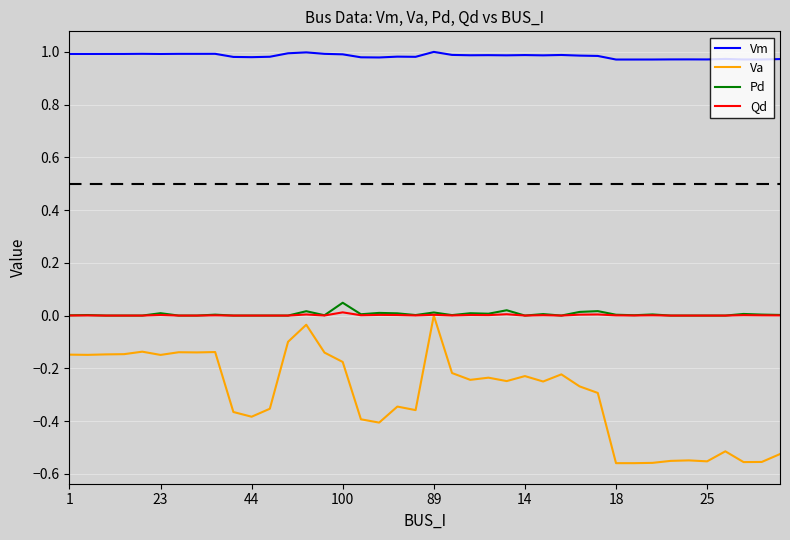

Which series has the largest total across all categories?

Vm